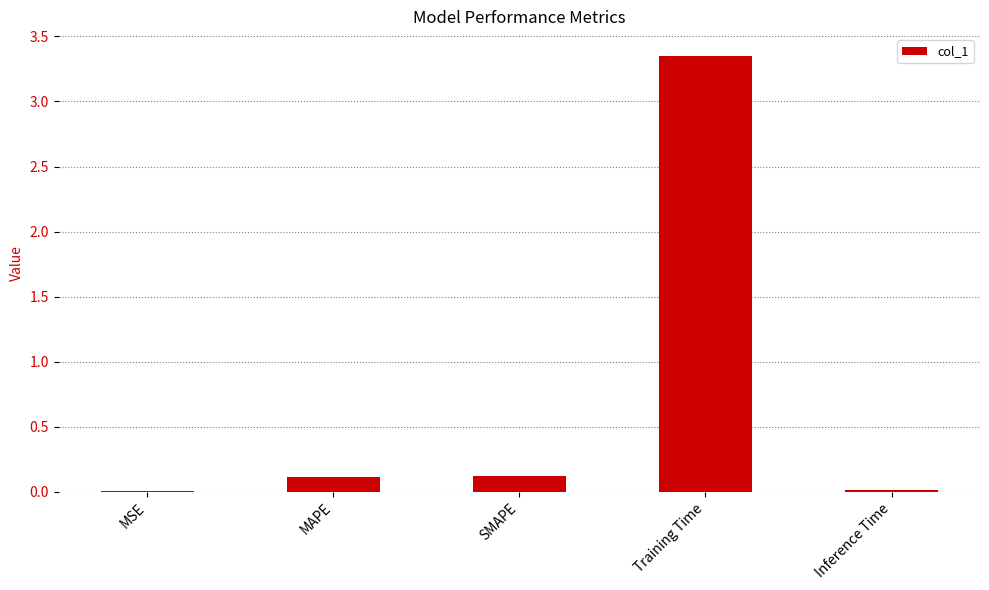

What is the sum of all values?

3.6